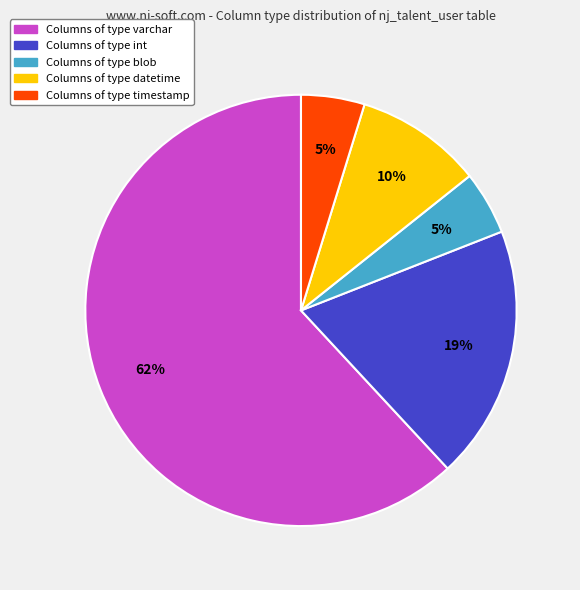

Does any single category account for the majority?

Yes